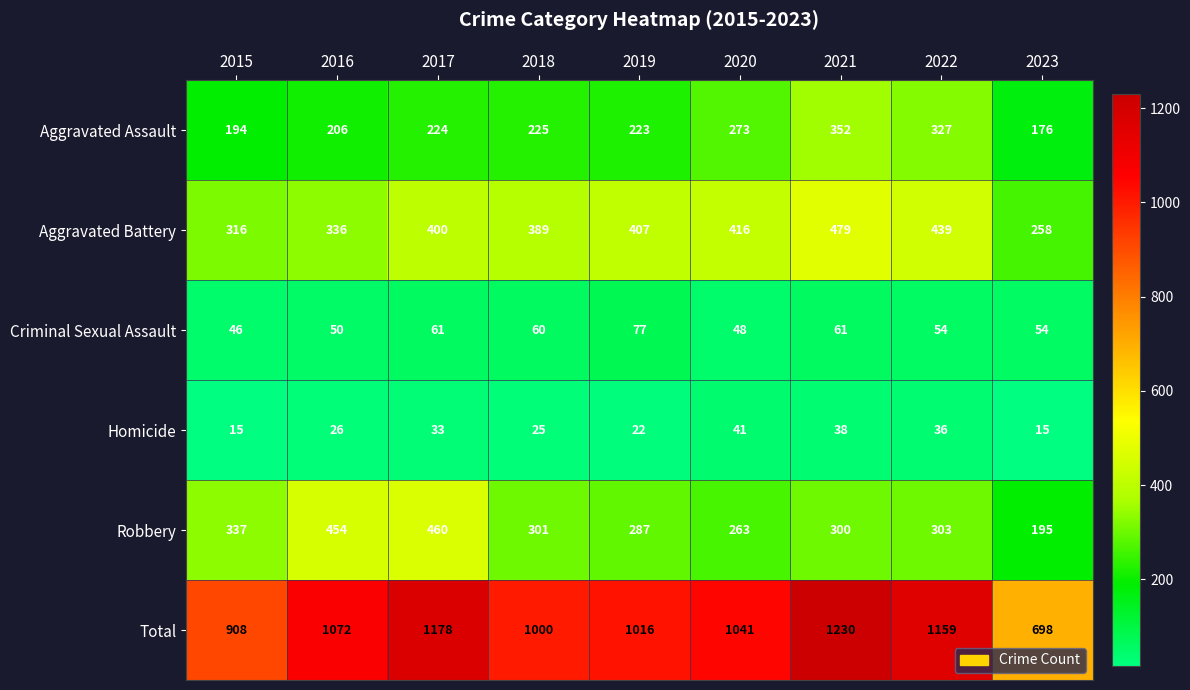

Count the number of categories in the chart.

9